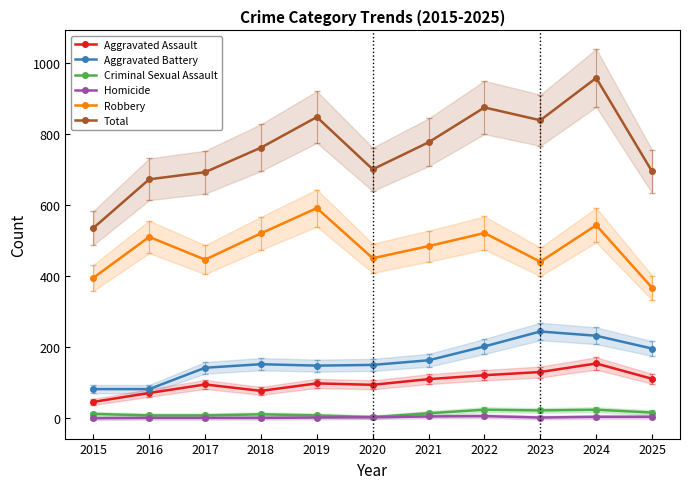

What are all the series names shown in the legend?

Aggravated Assault, Aggravated Battery, Criminal Sexual Assault, Homicide, Robbery, Total